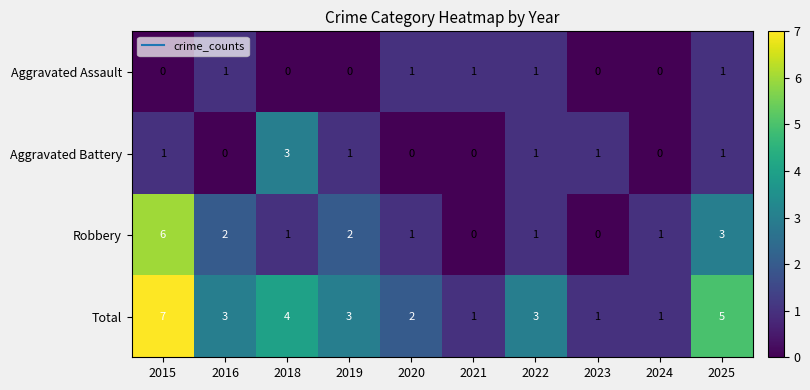

Between 2018 and 2023, which series saw the biggest shift?

Total